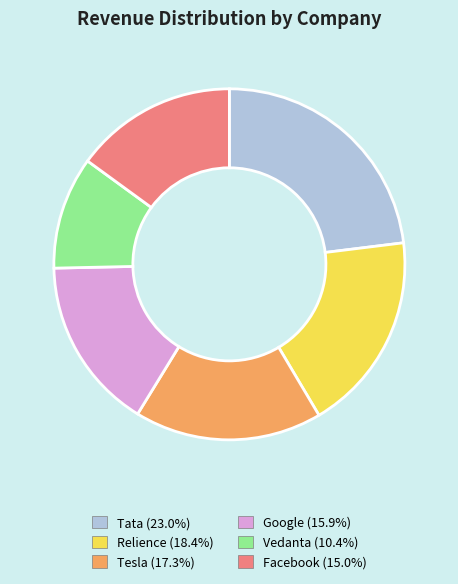

How many segments does this pie chart have?

6